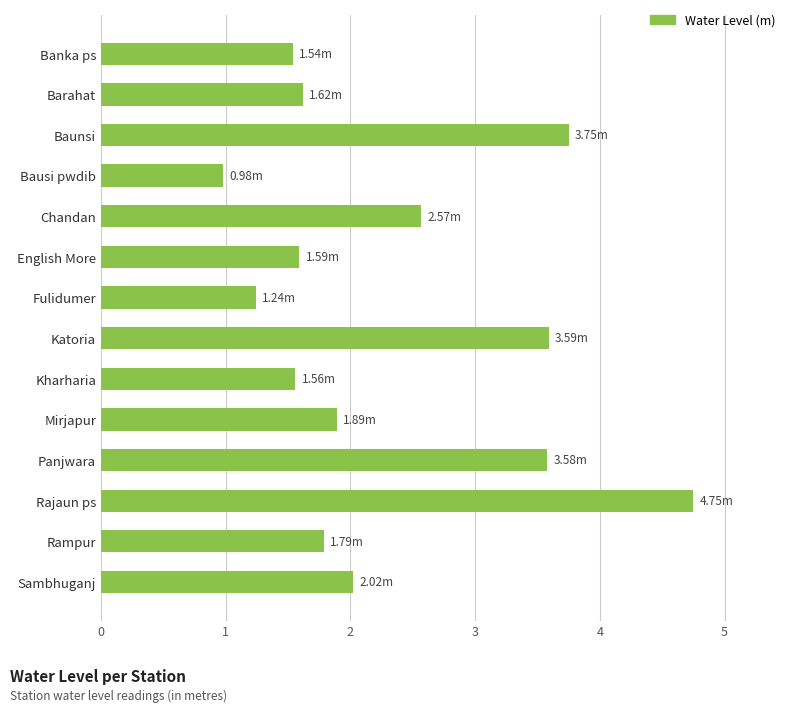

What is the difference between the values at Sambhuganj and Banka ps?

0.5